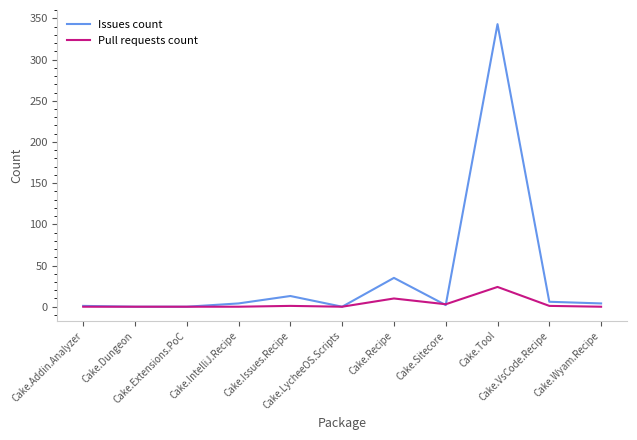

Which series has the widest spread of values?

Issues count